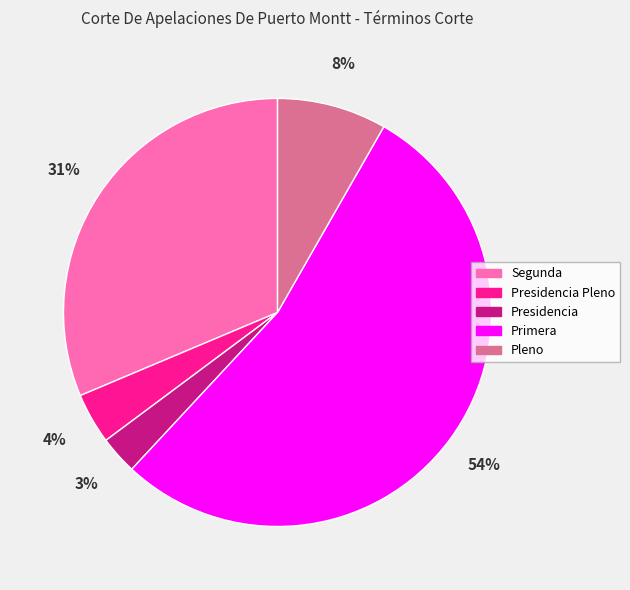

To the nearest percent, what percentage of the pie is Segunda?

31%